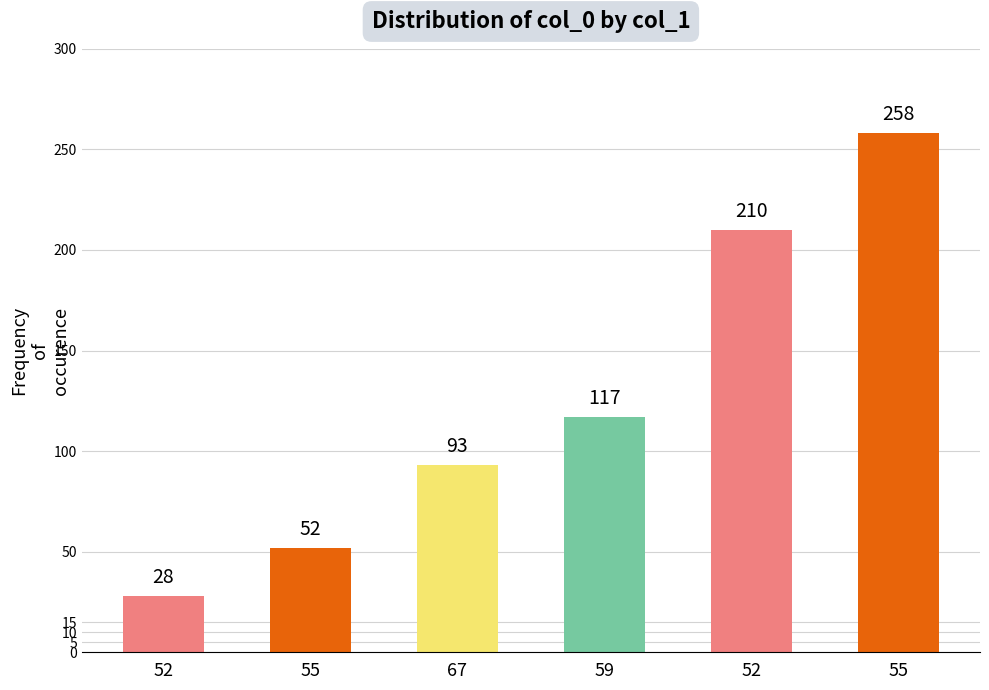

Where is the data nearest to the value 143?

59